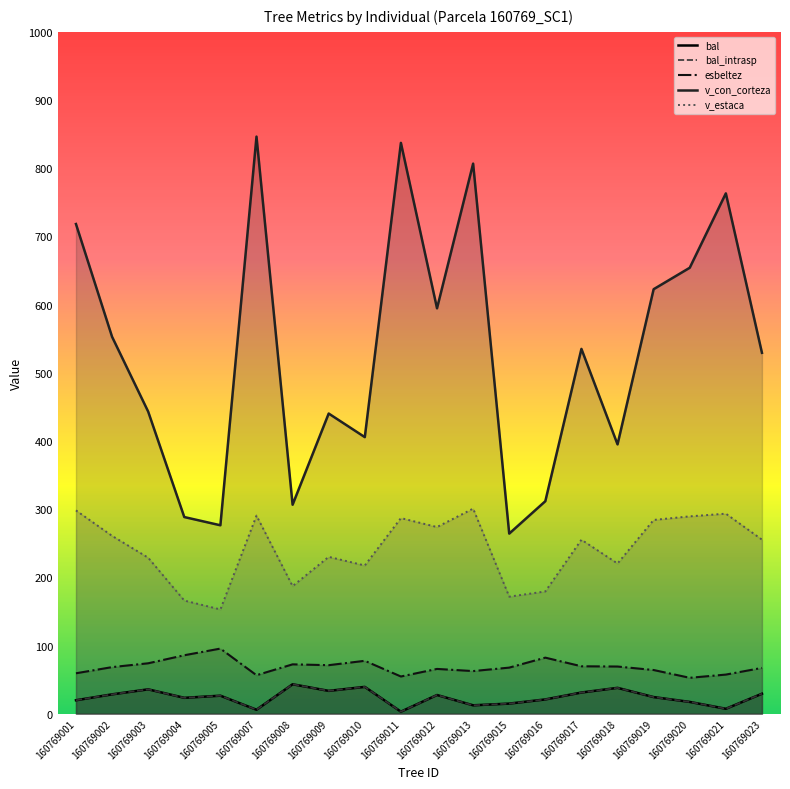

What is the sum of all bal_intrasp values?

480.7